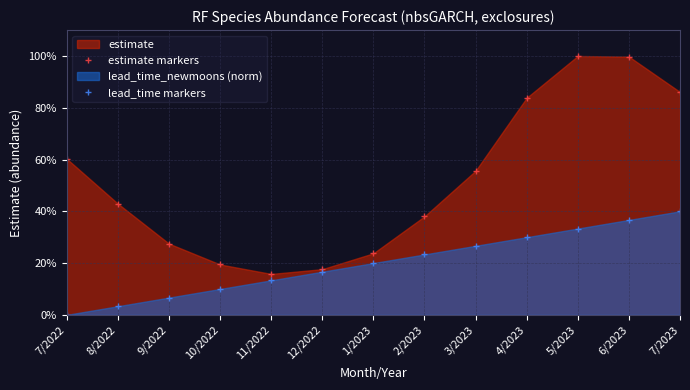

What is the difference between the second highest and minimum values in the estimate markers series?

84.0